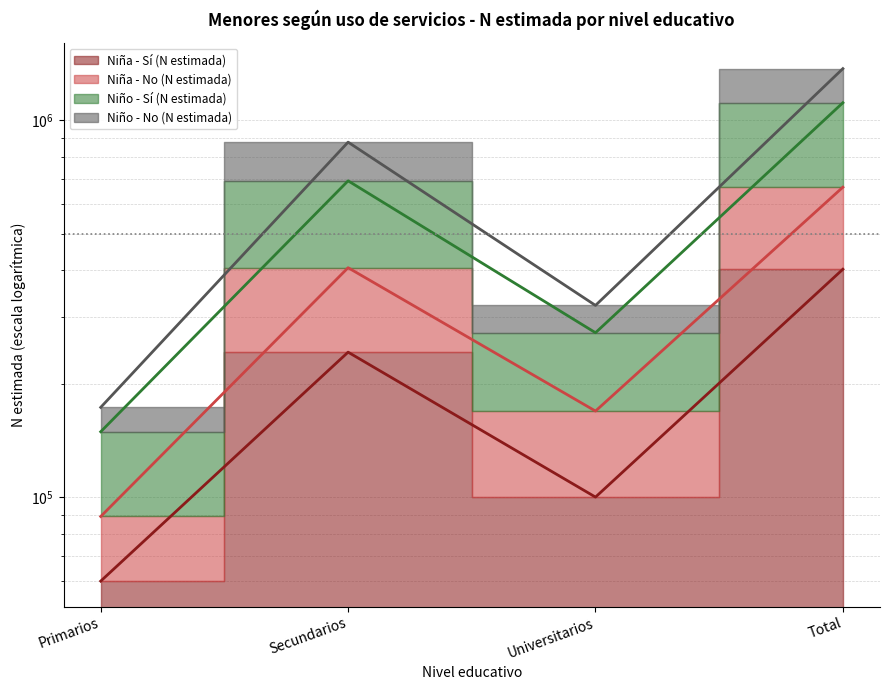

How many categories are shown in the chart?

4